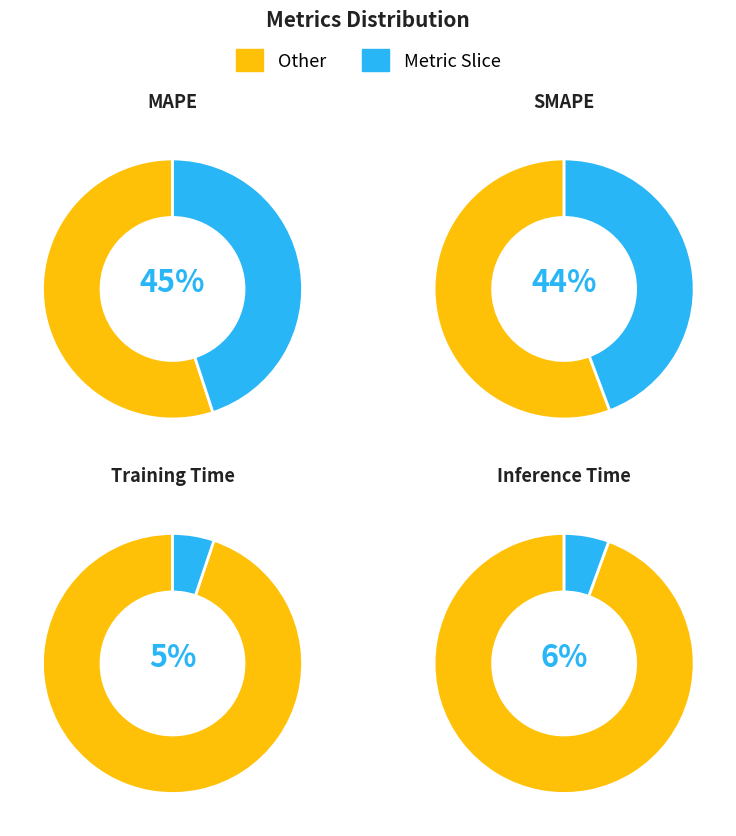

Is the sum of MAPE and Inference Time greater than half?

Yes